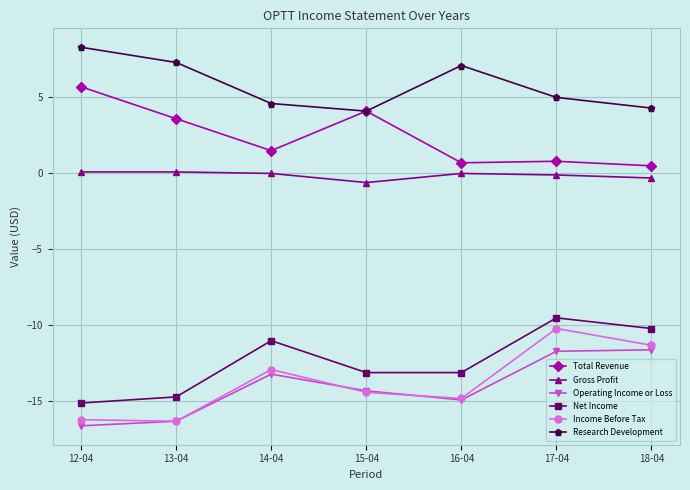

Is it true that Research Development equals 4.6 at 14-04?

True